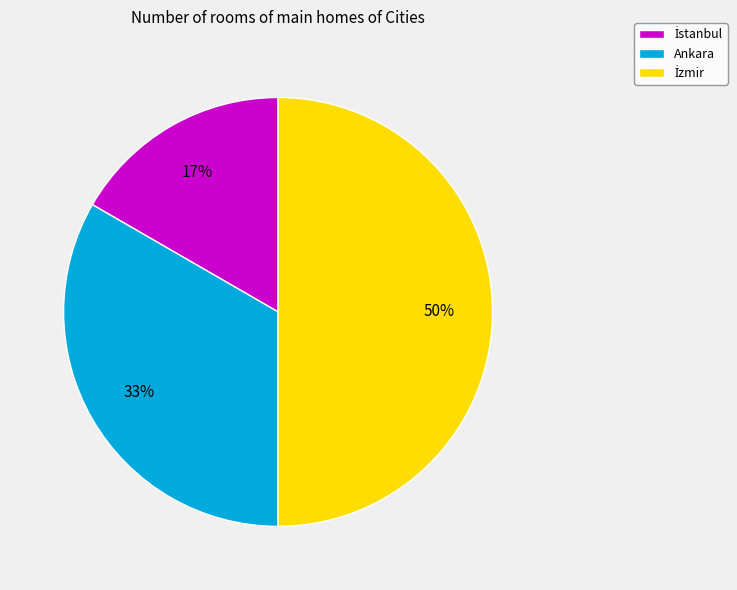

Count the number of slices in the pie.

3